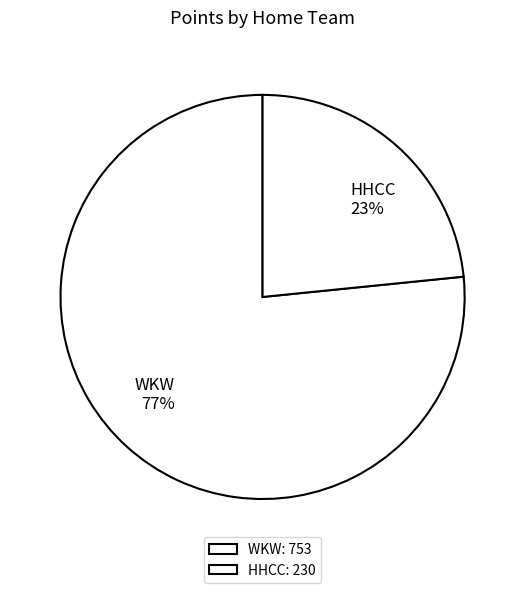

Do HHCC and WKW together represent more than half of the pie?

Yes